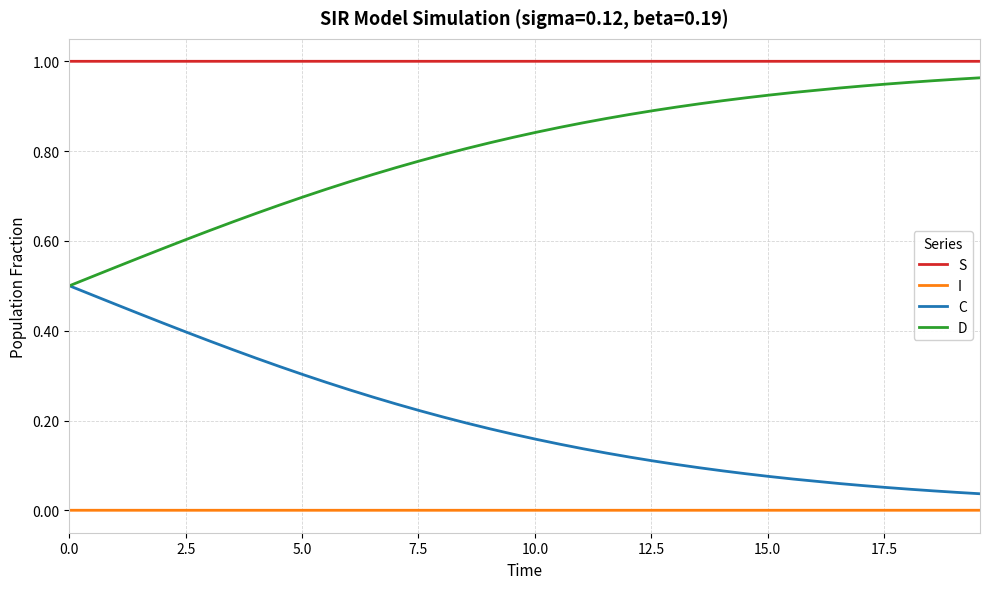

True or false: C and I cross at least once.

False